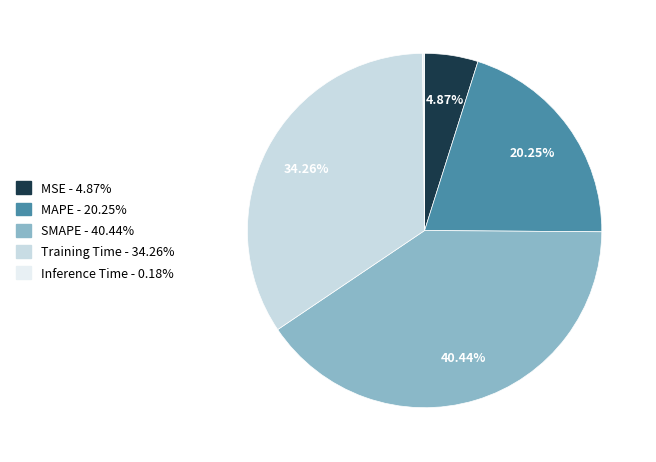

Does MSE represent more than half of the total?

No